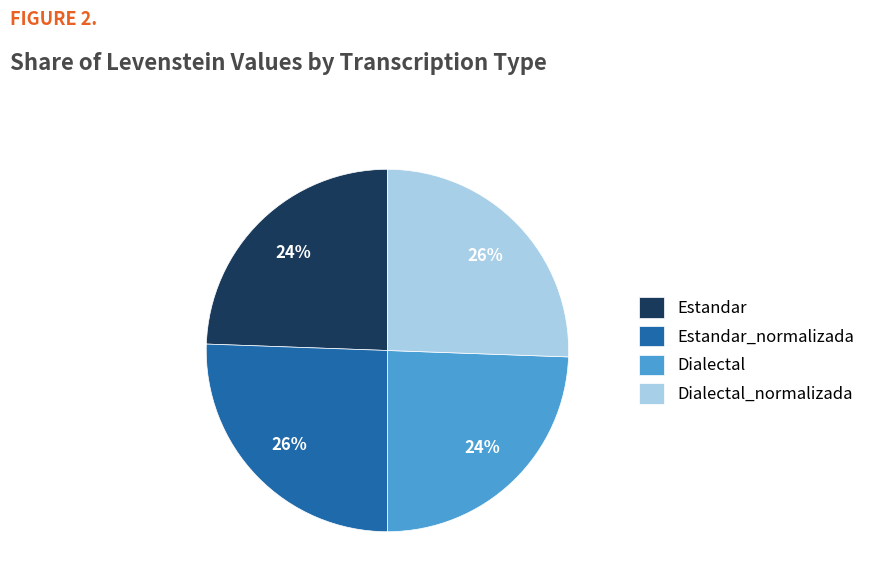

Is there any slice that represents more than half of the pie?

No